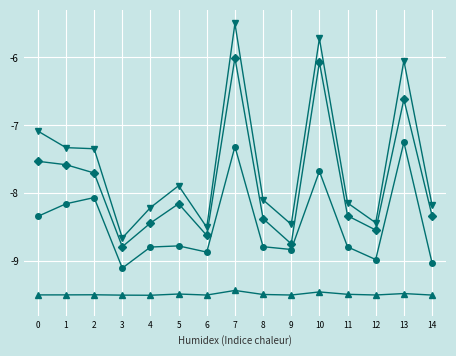

At which category is the sum across all series the highest?

7